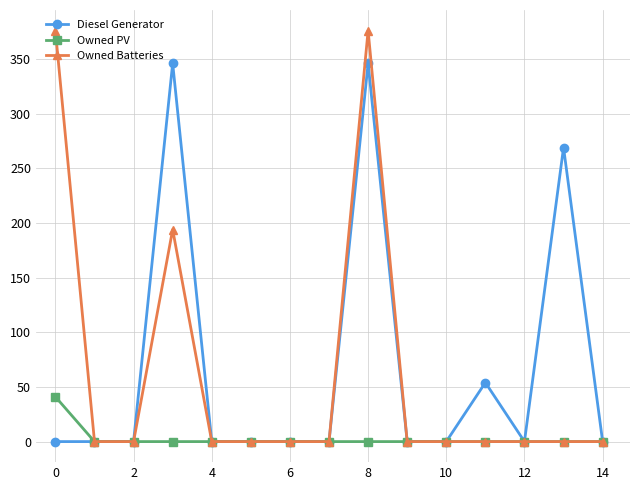

Rank the series by their maximum value, from lowest to highest.

Owned PV, Diesel Generator, Owned Batteries